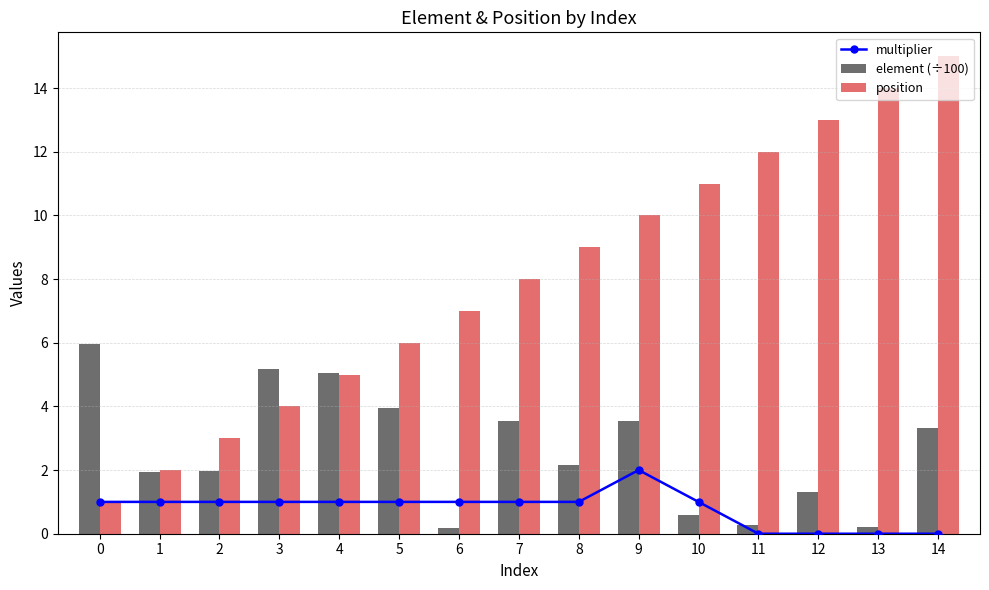

What is the value of the element (÷100) bar at the 13th from the left?

1.3